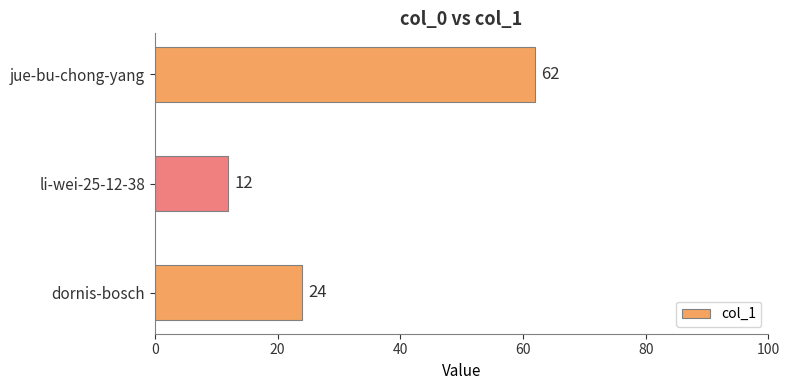

List the labels in order of value, largest first.

jue-bu-chong-yang, dornis-bosch, li-wei-25-12-38